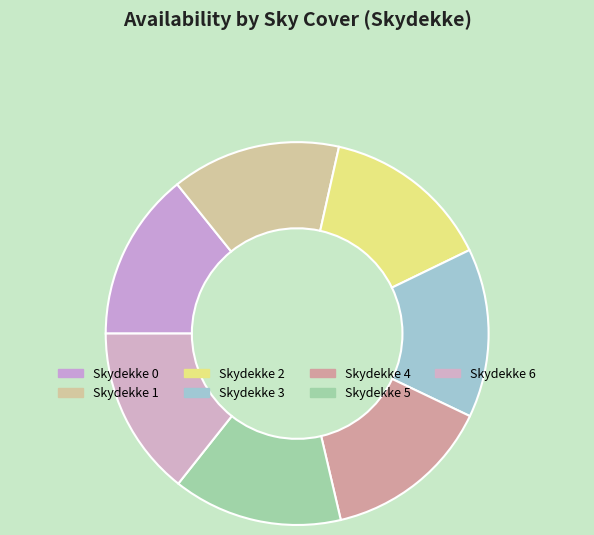

Which slice is the largest?

6